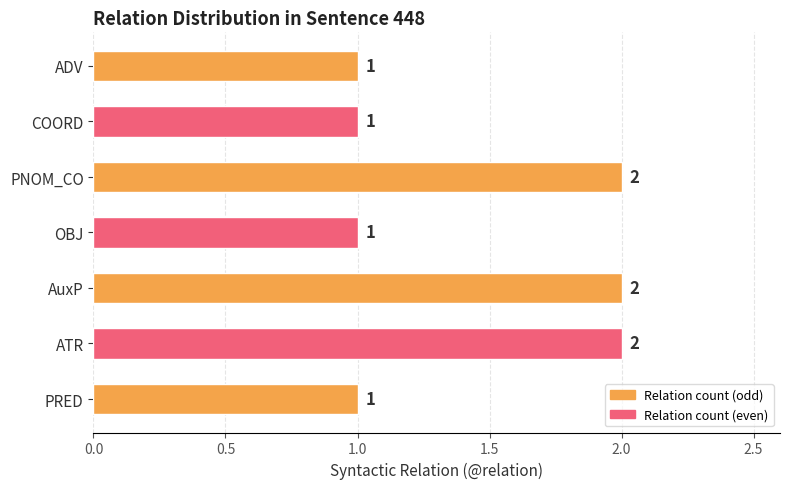

Reading bottom to top, list all the values displayed in this chart.

PRED=1	ATR=2	AuxP=2	OBJ=1	PNOM_CO=2	COORD=1	ADV=1